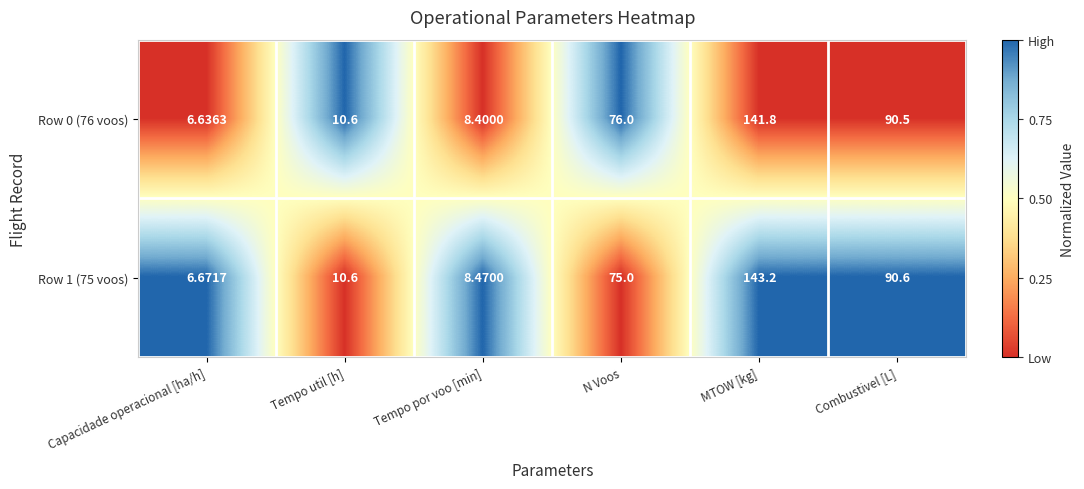

How many series are shown in this chart?

2